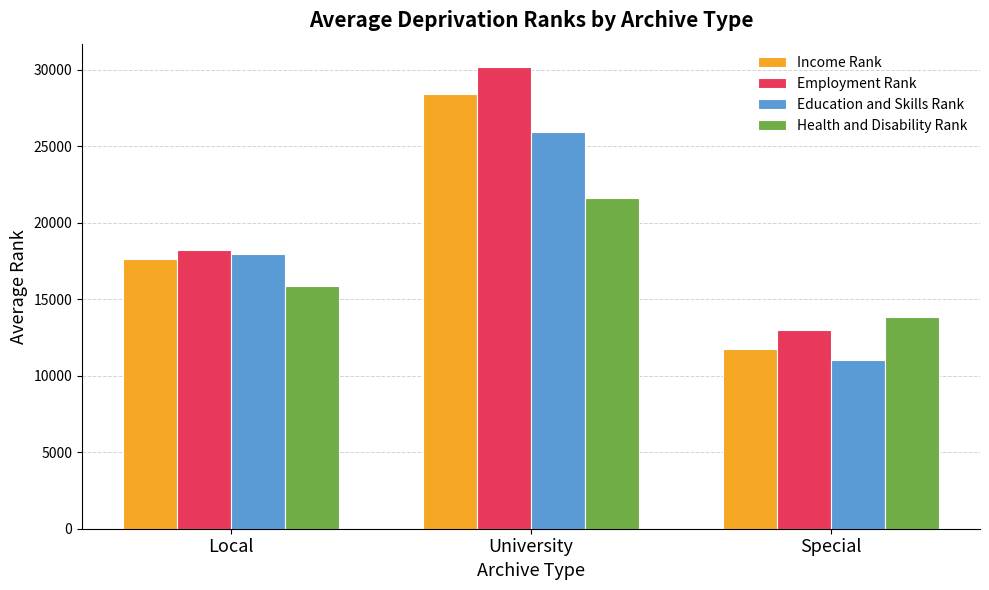

What is the sum of the Income Rank values at University and Local?

46083